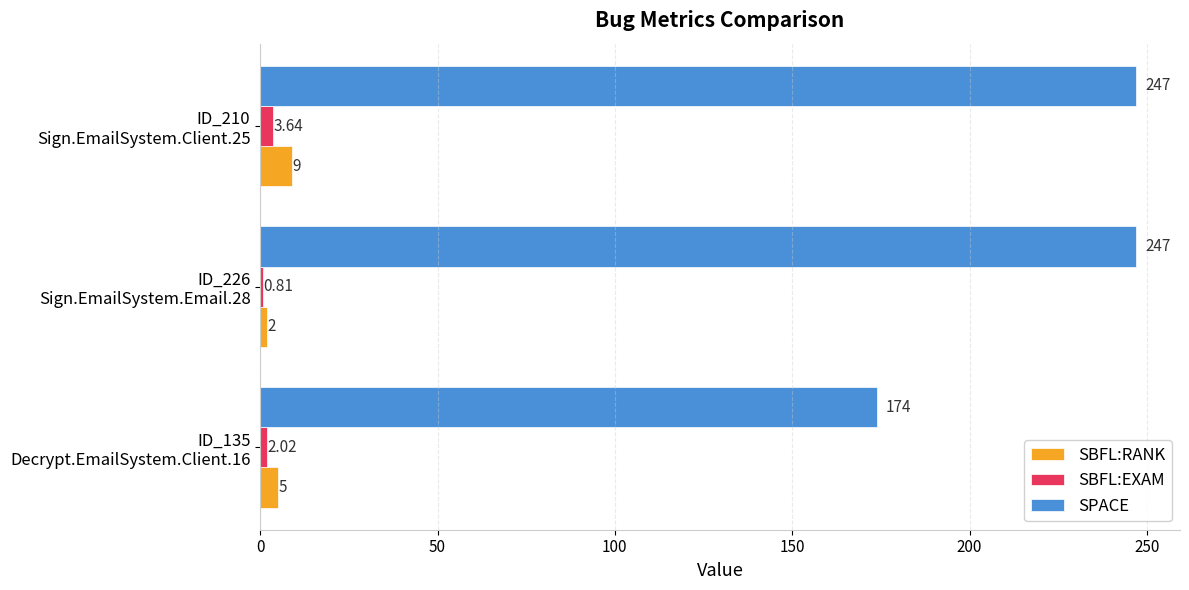

List the series in order of their peak value, lowest first.

SBFL:EXAM, SBFL:RANK, SPACE